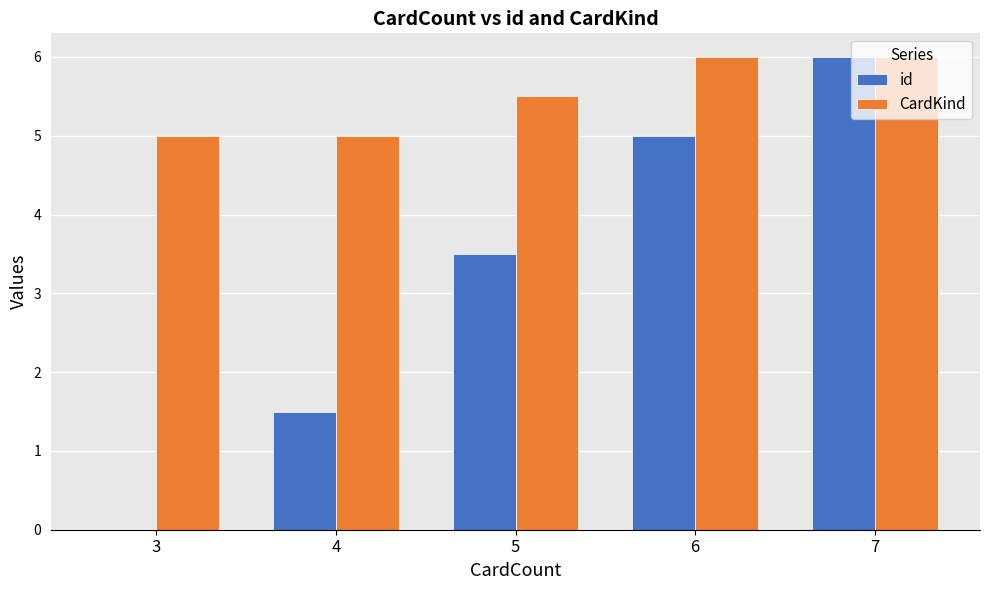

How many categories are shown in the chart?

5